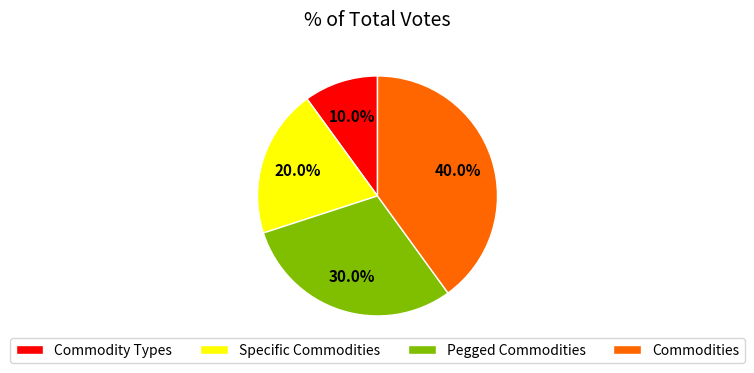

The Pegged Commodities slice represents 19% of the pie. True or false?

False